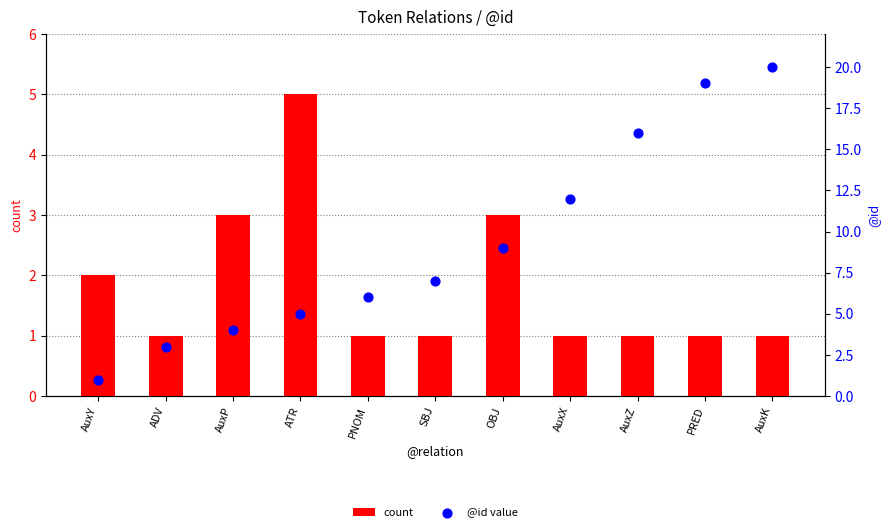

Is the value of @id value at AuxX greater than the value of count at ADV?

Yes